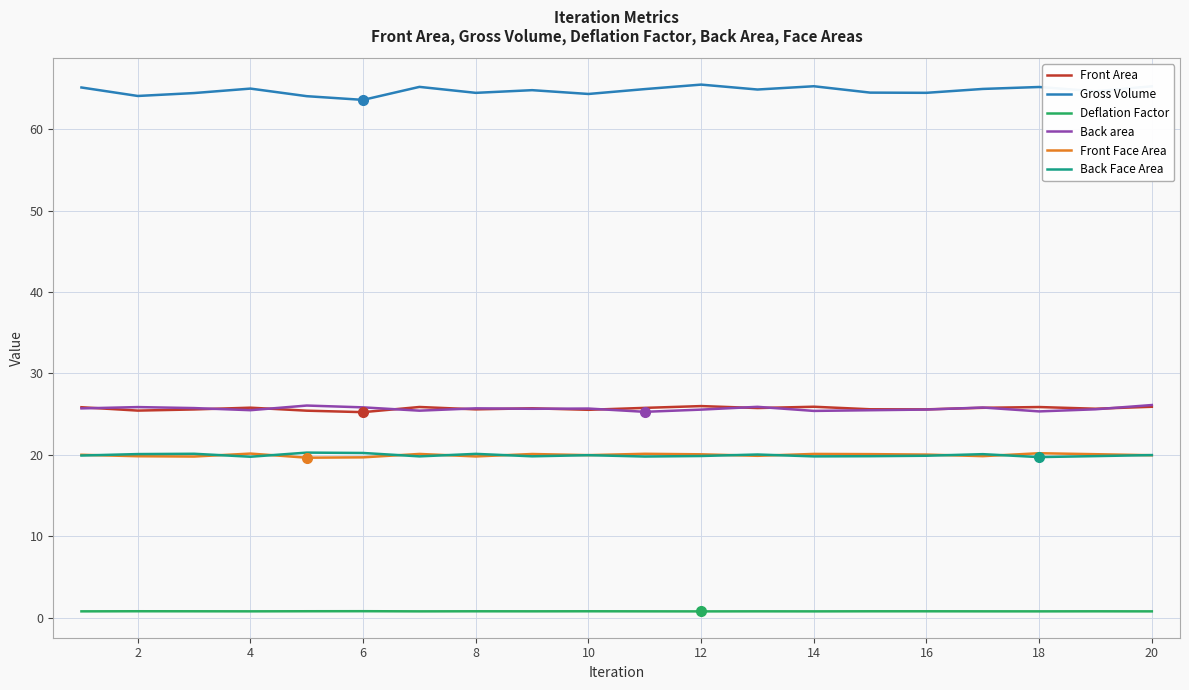

Which series has the largest total across all categories?

Gross Volume